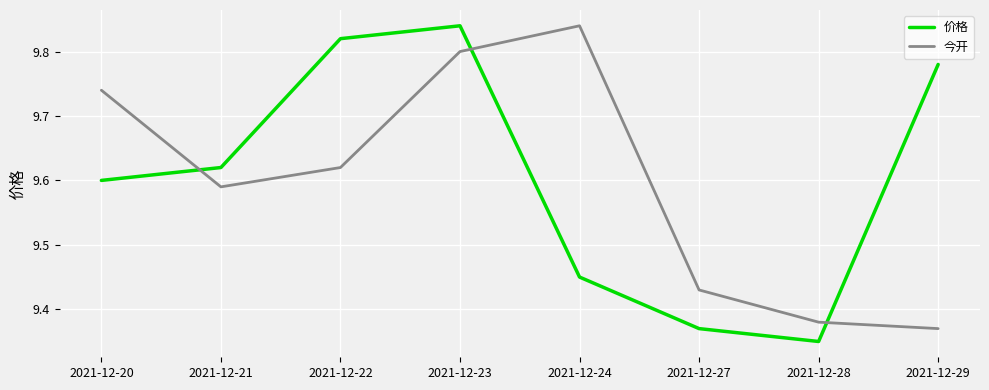

The 今开 series shows 15.1 at 2021-12-23. True or false?

False